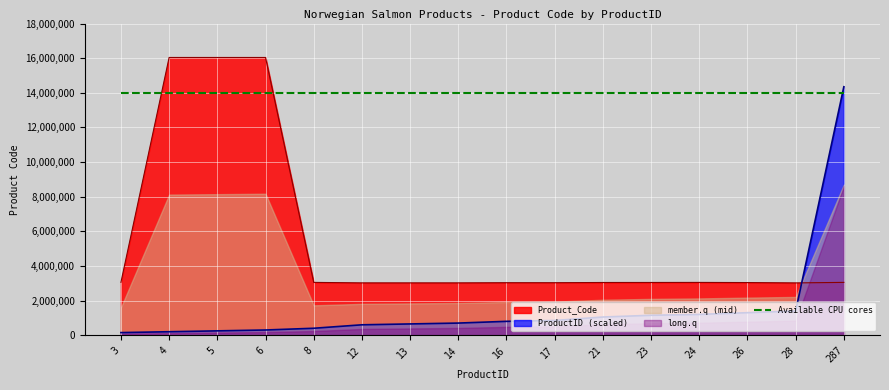

Which series changed the most between 13 and 24?

ProductID